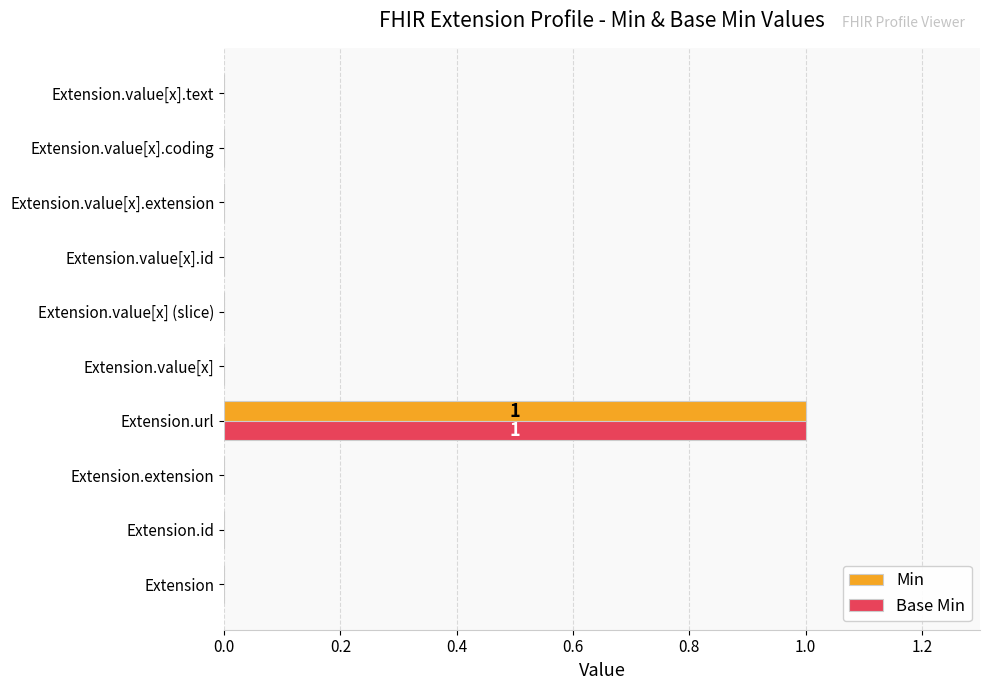

At which category is the sum across all series the highest?

Extension.url